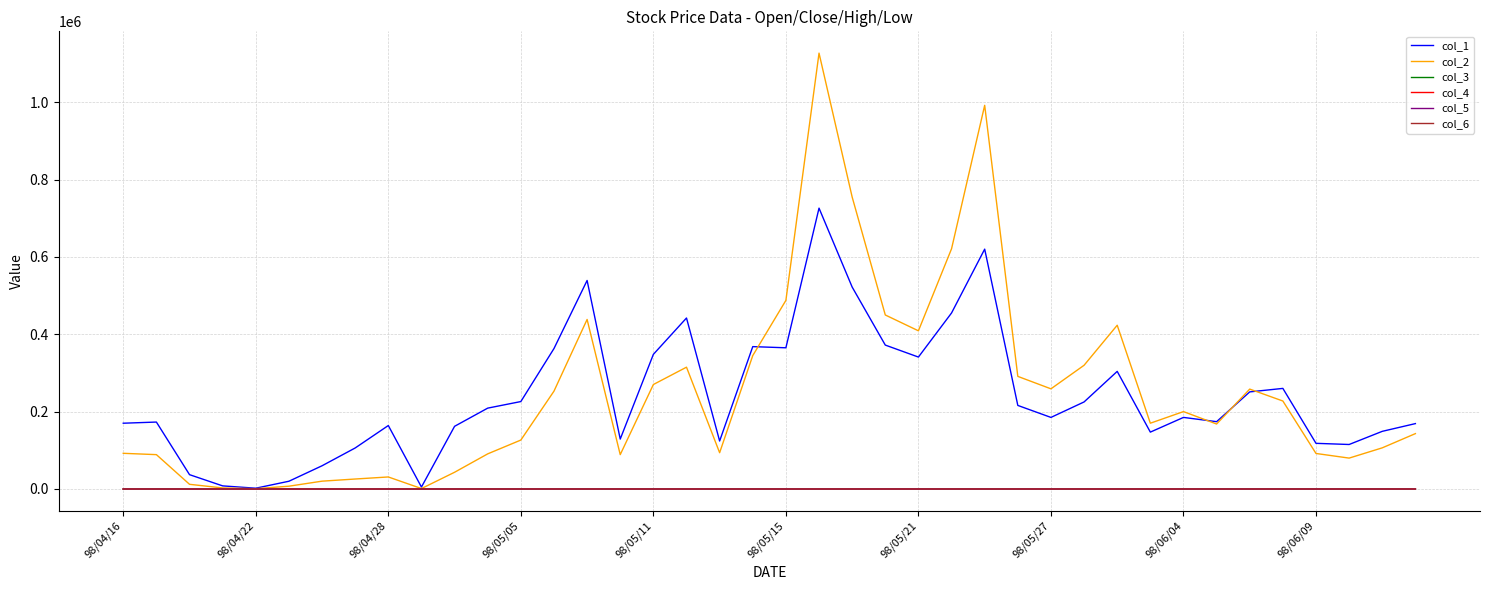

Which series has the widest spread of values?

col_2